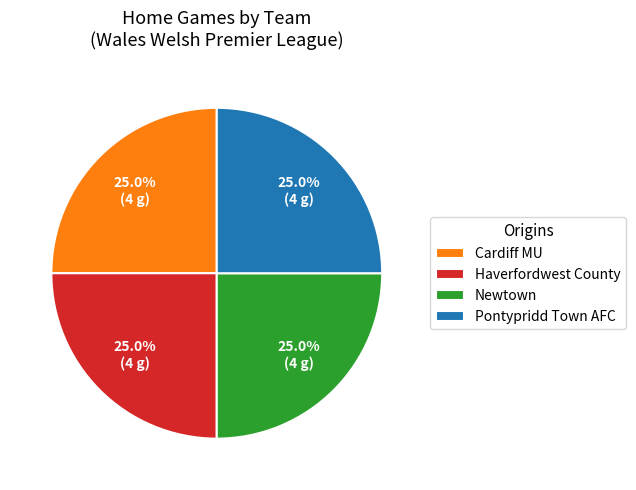

Approximately how many times larger is the value at Haverfordwest County compared to Pontypridd Town AFC?

1.0